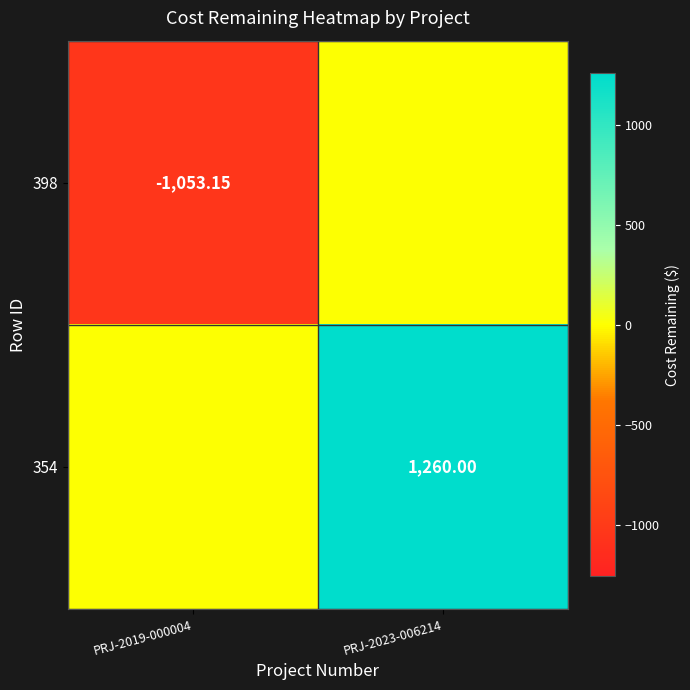

Which has a higher value, PRJ-2023-006214 or PRJ-2019-000004?

PRJ-2023-006214